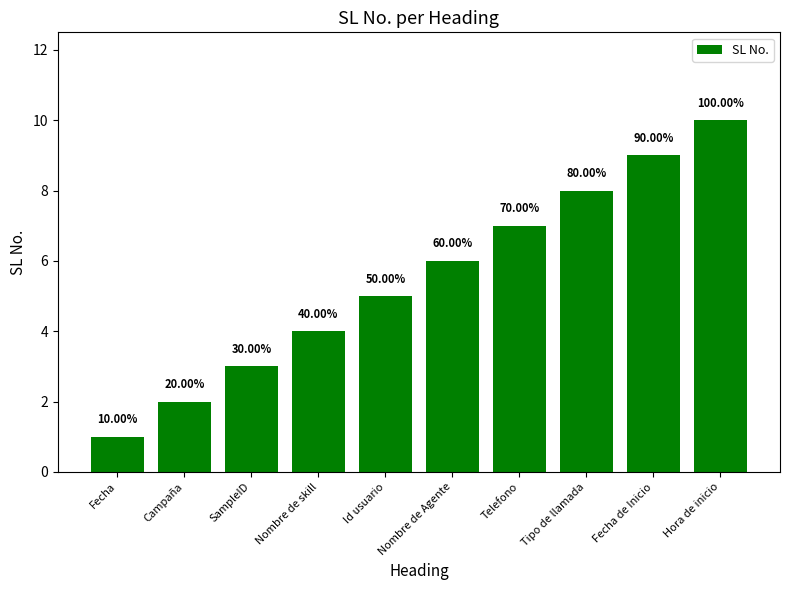

Are the bars horizontal?

No